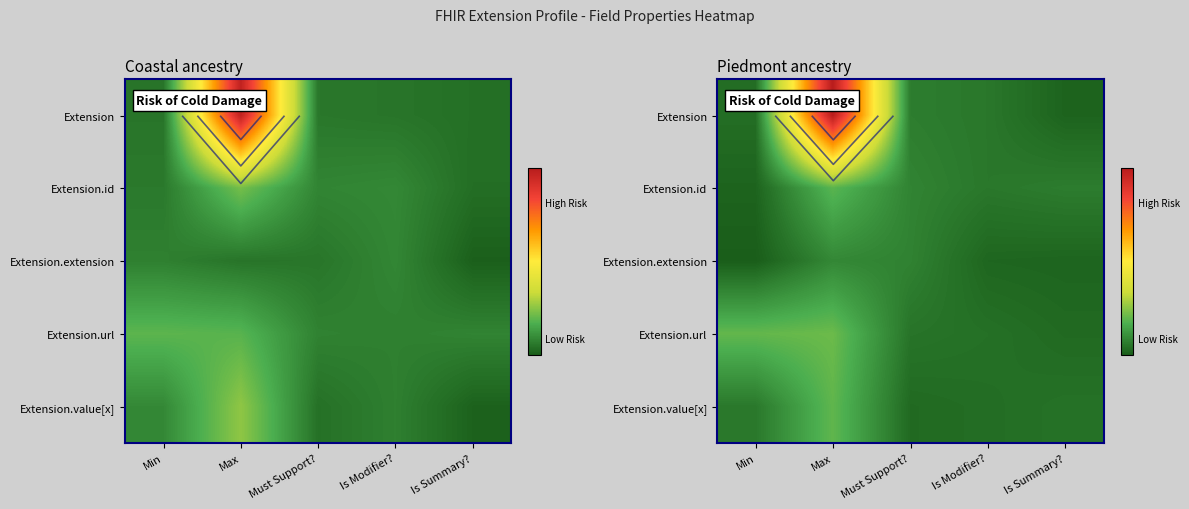

Which category has the highest value across all series?

Max